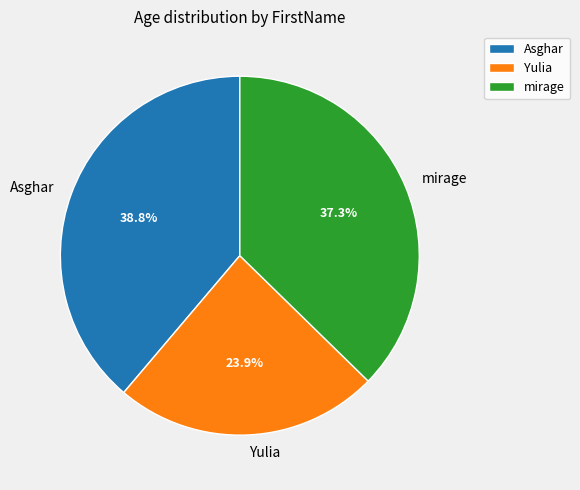

The Asghar slice represents 50% of the pie. True or false?

False